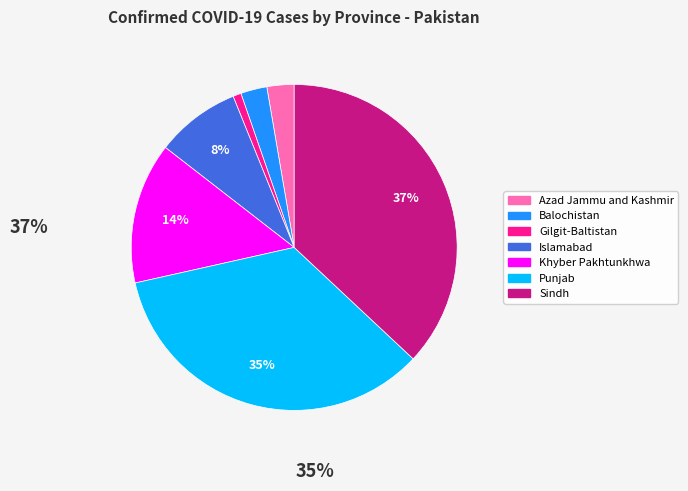

To the nearest percent, what portion does Azad Jammu and Kashmir represent?

3%